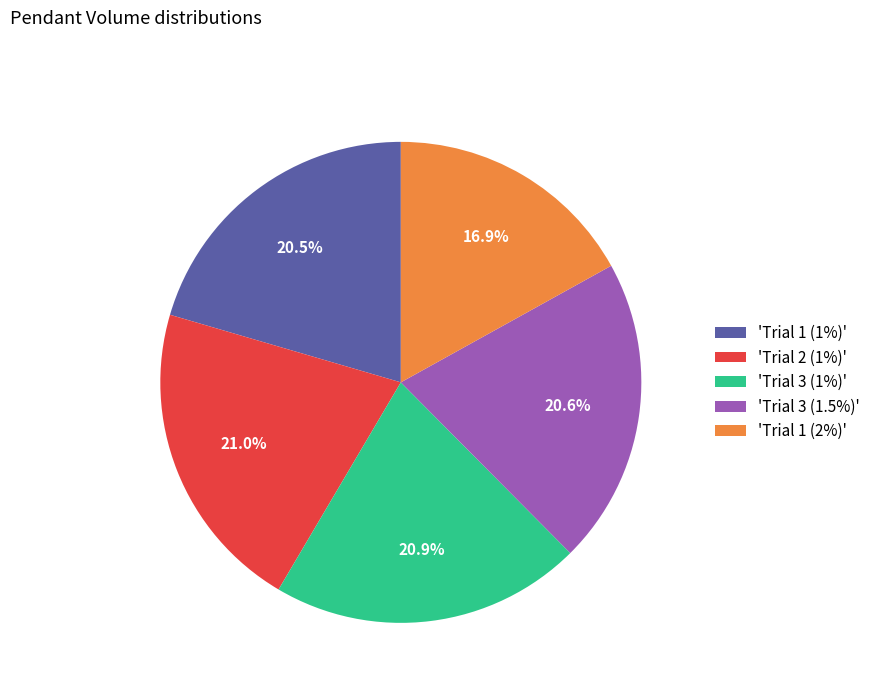

What is the ratio of the value at 'Trial 1 (2%)' to the value at 'Trial 3 (1.5%)'?

0.8